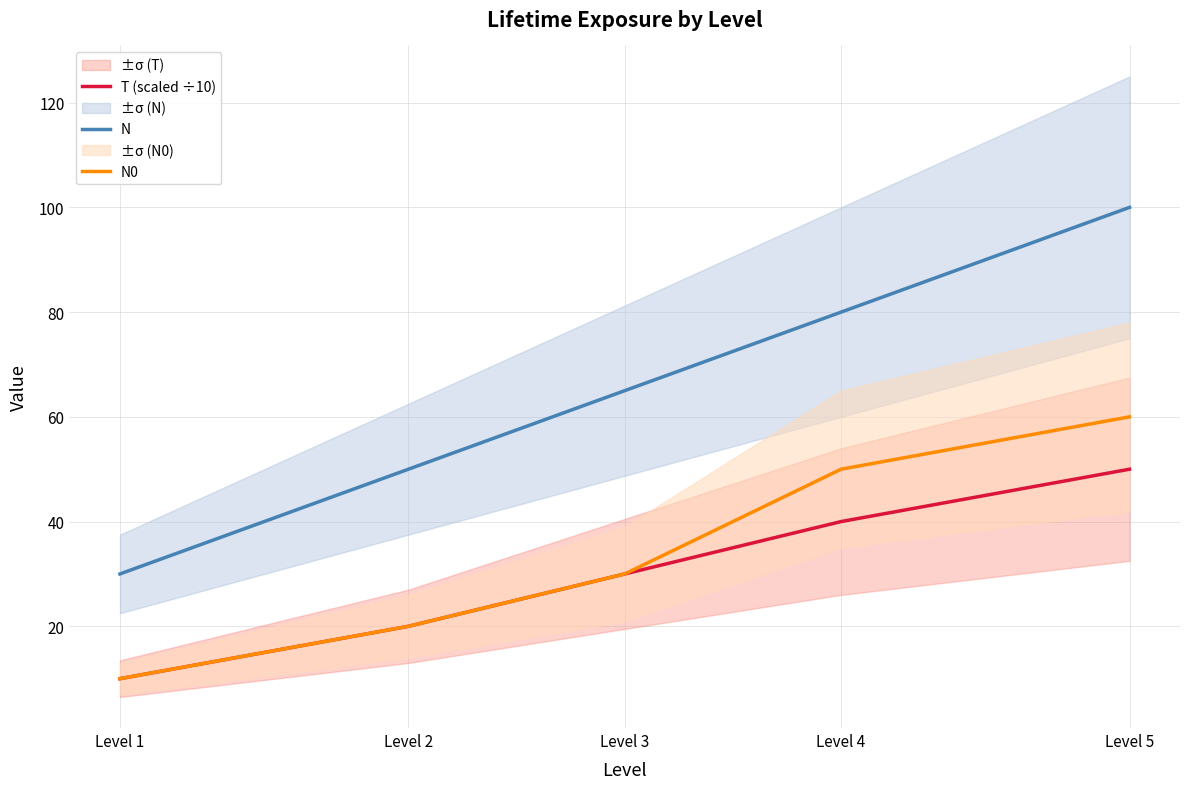

How many lines are shown in the chart?

3